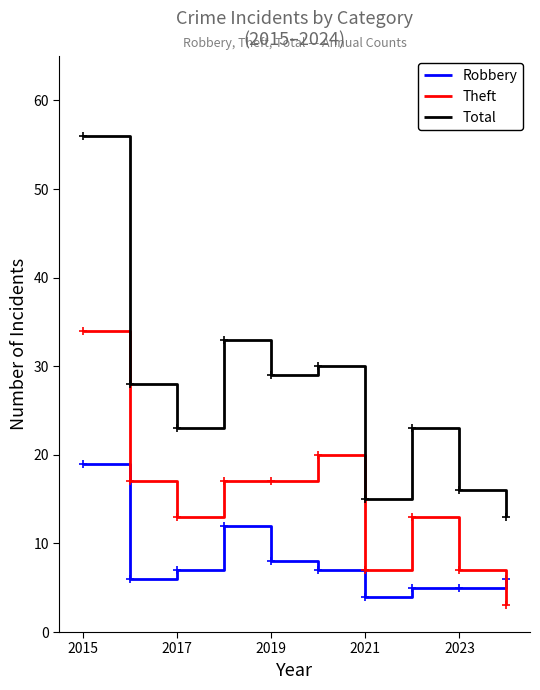

List the series in order of their peak value, lowest first.

Robbery, Theft, Total